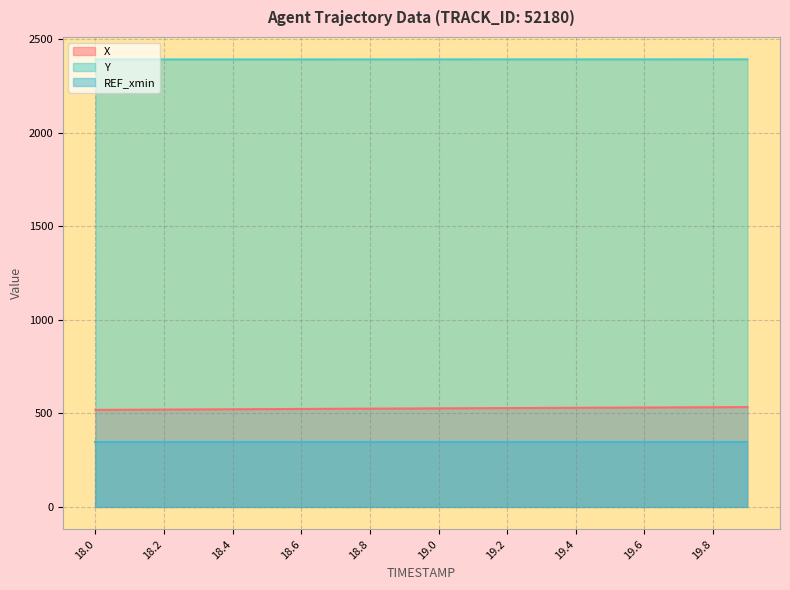

Which label corresponds to the smallest value in the chart?

18.0